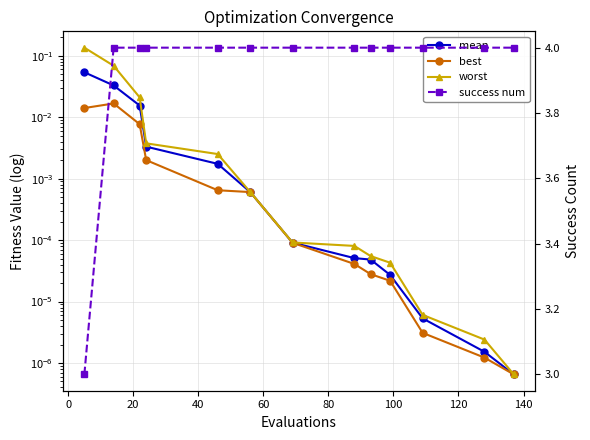

Is the value of mean at 10 greater than the value of best at 0?

No